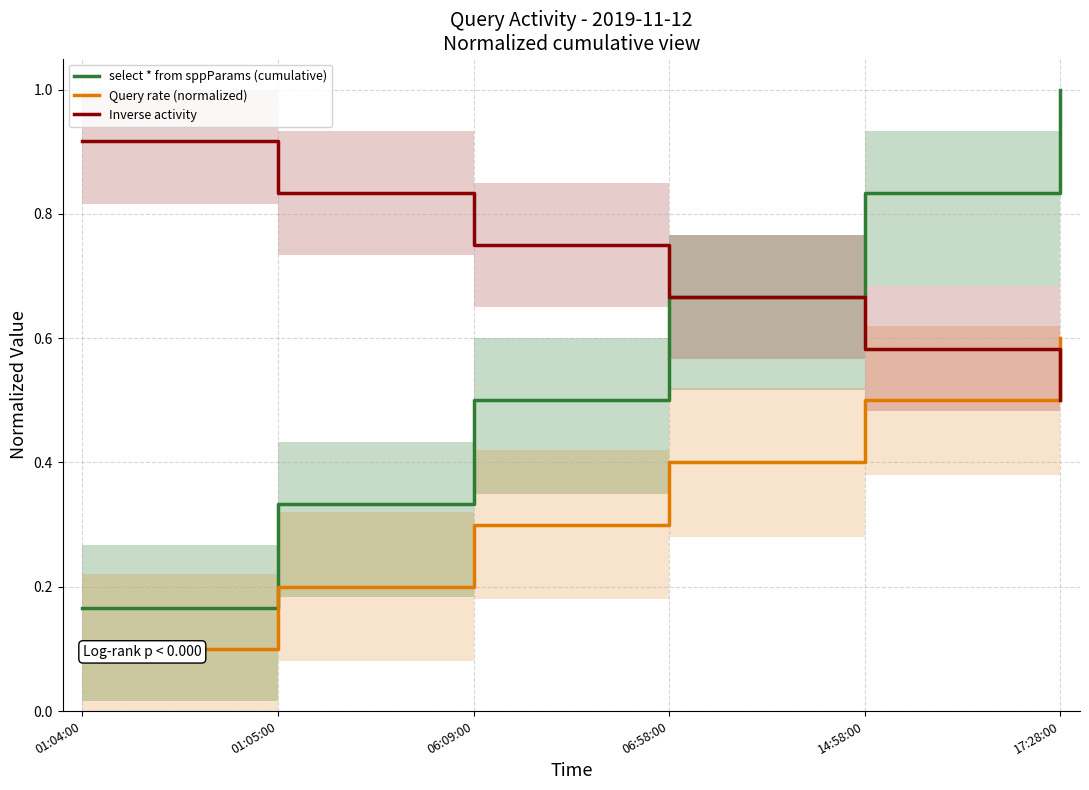

True or false: select * from sppParams (cumulative) and Query rate (normalized) cross at least once.

False